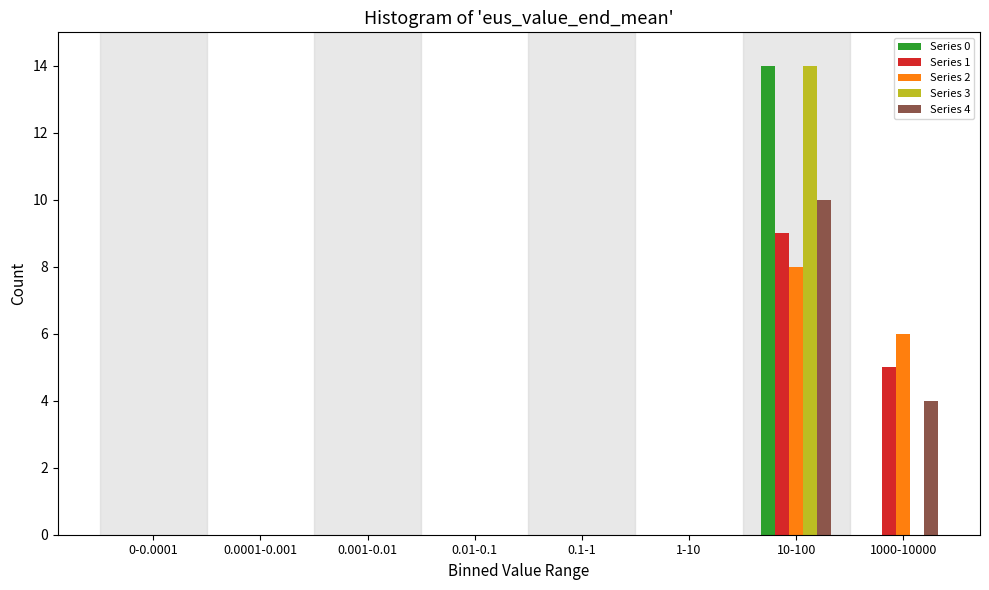

True or false: Series 3 has a value of 0 at 0.1-1.

True